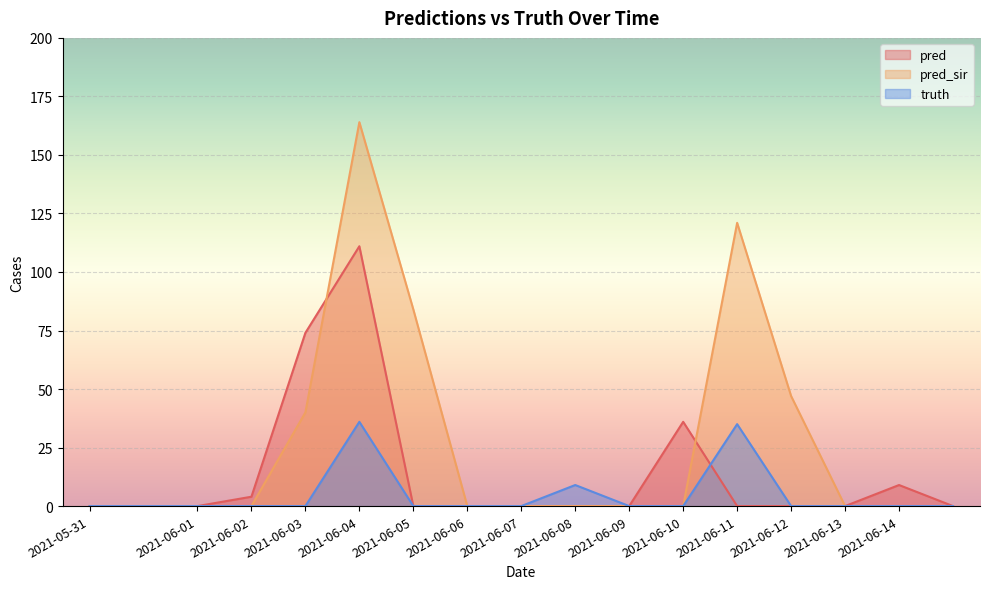

Read the pred value at 2021-06-14.

9